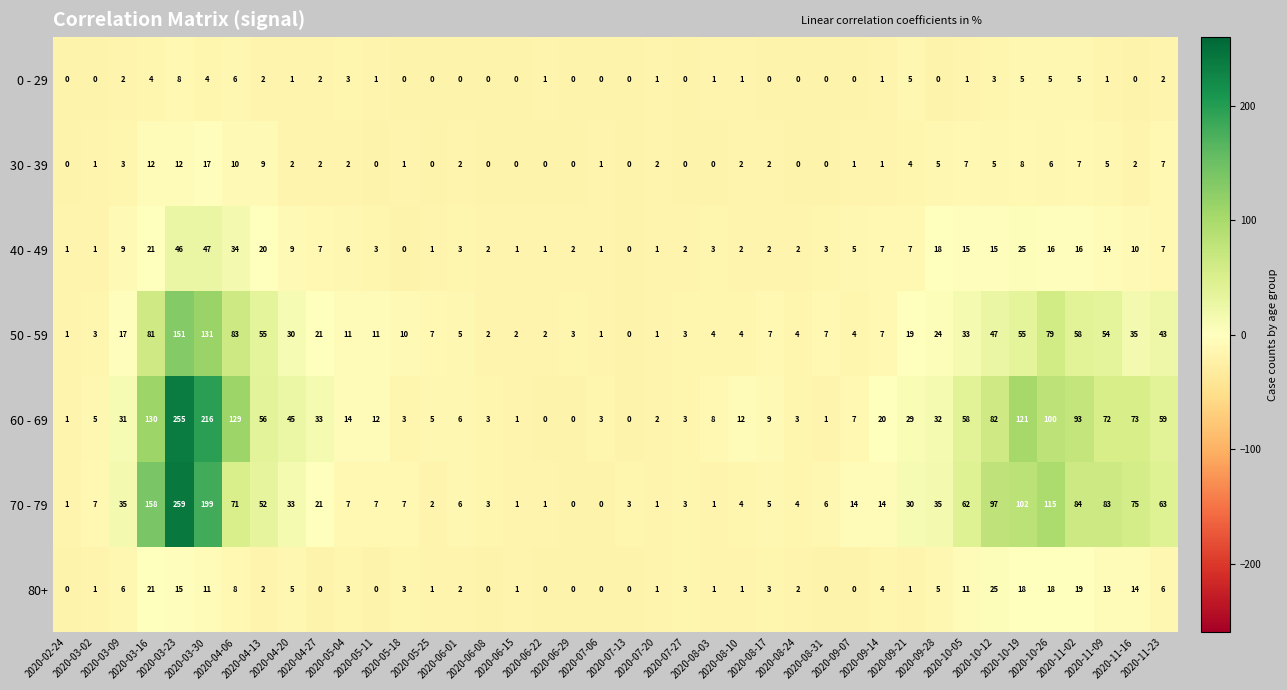

What is the difference between the maximum and second lowest values in the 0 - 29 series?

8